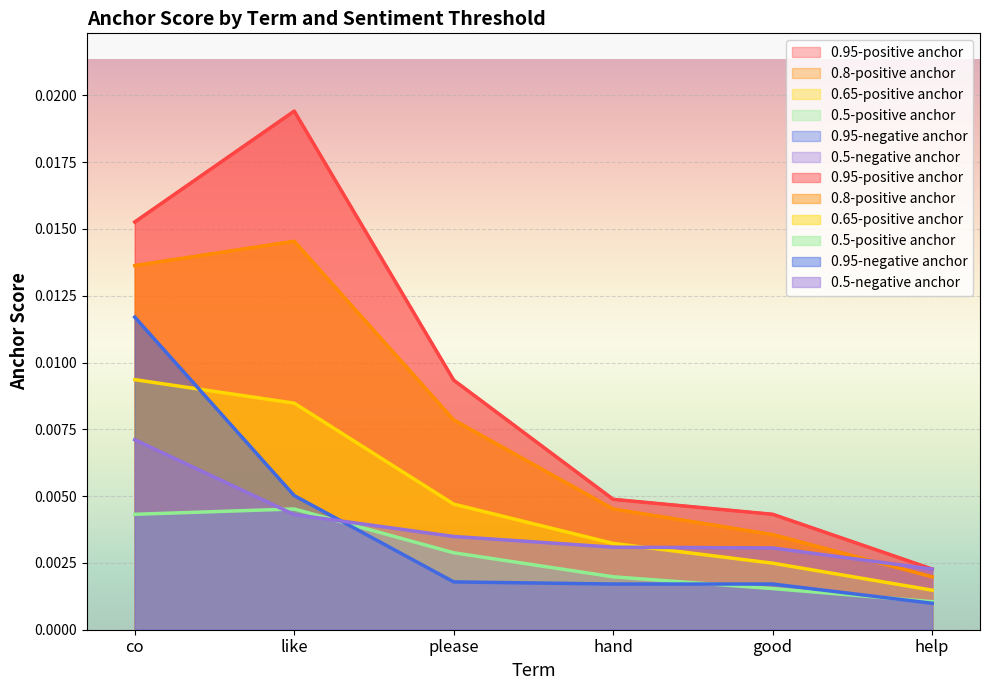

Between co and hand, which is larger?

co